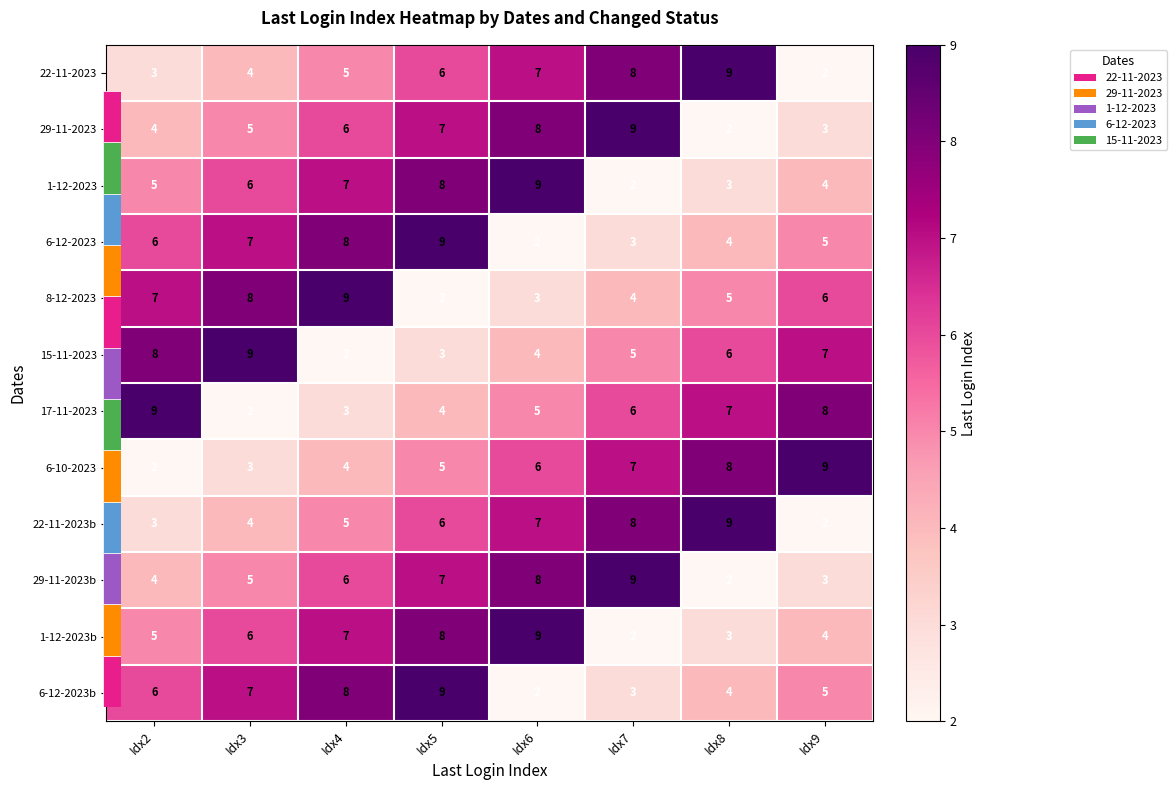

Rank the series by their maximum value, from lowest to highest.

22-11-2023, 29-11-2023, 1-12-2023, 6-12-2023, 8-12-2023, 15-11-2023, 17-11-2023, 6-10-2023, 22-11-2023b, 29-11-2023b, 1-12-2023b, 6-12-2023b